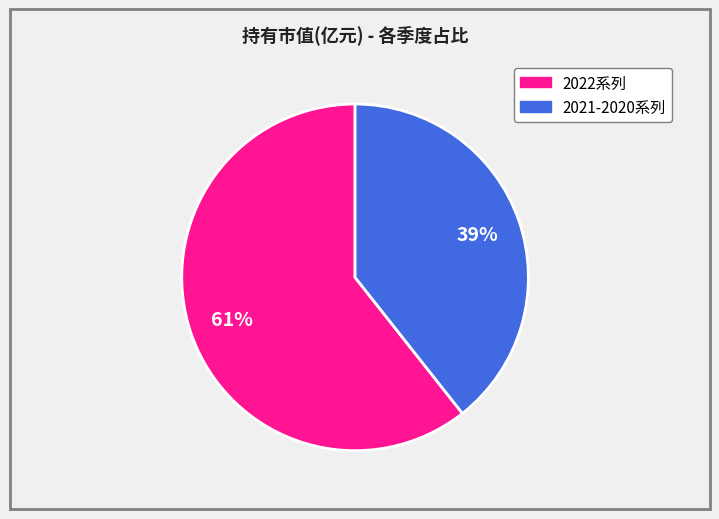

Is there a majority slice in this chart?

Yes